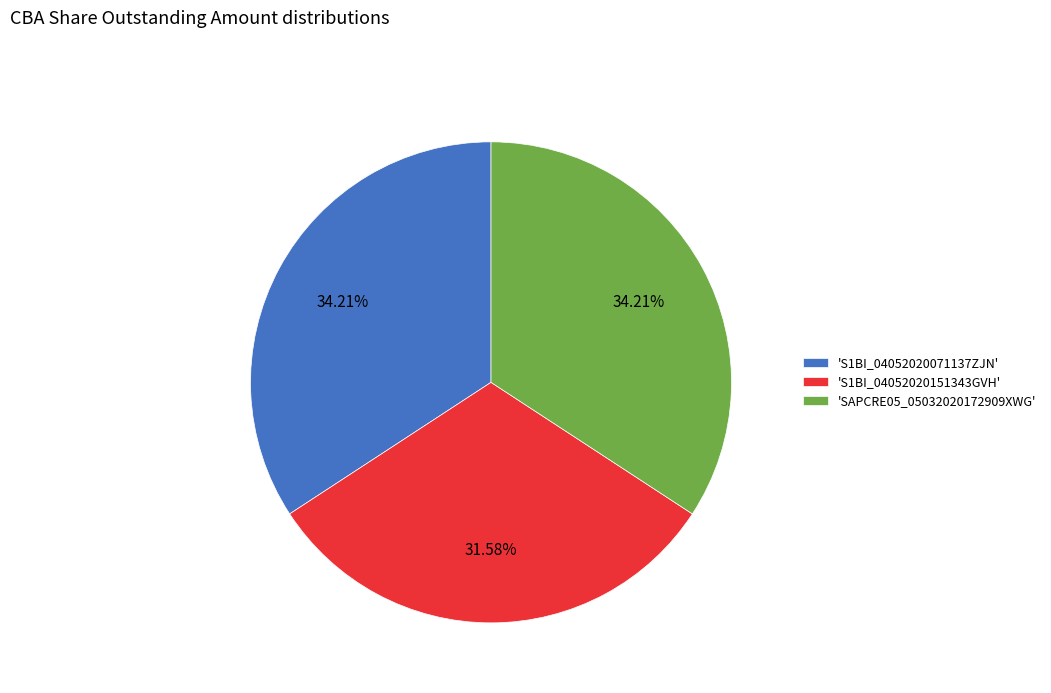

Approximately how many times larger is the value at 'SAPCRE05_05032020172909XWG' compared to 'S1BI_04052020071137ZJN'?

1.0